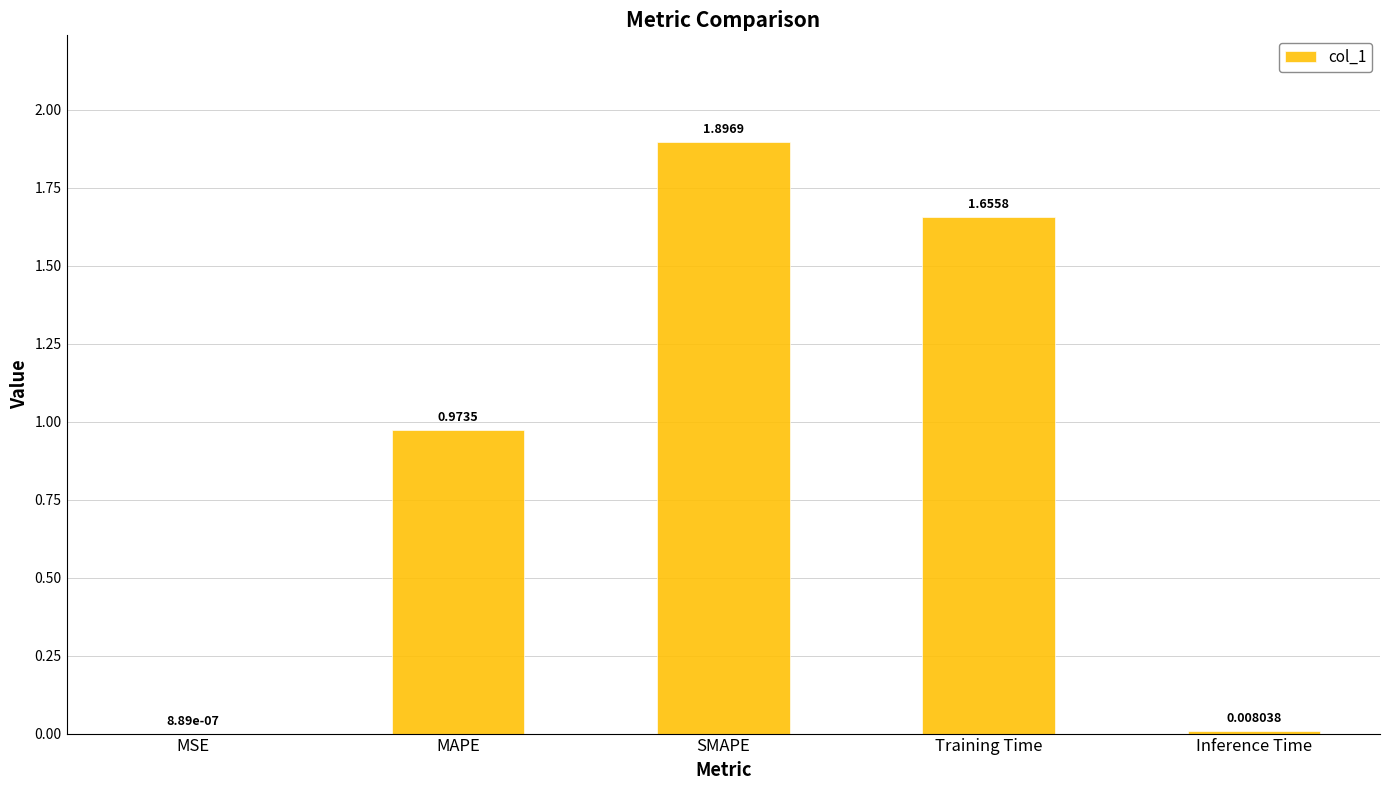

What is the sum of the values at SMAPE and MAPE?

2.9